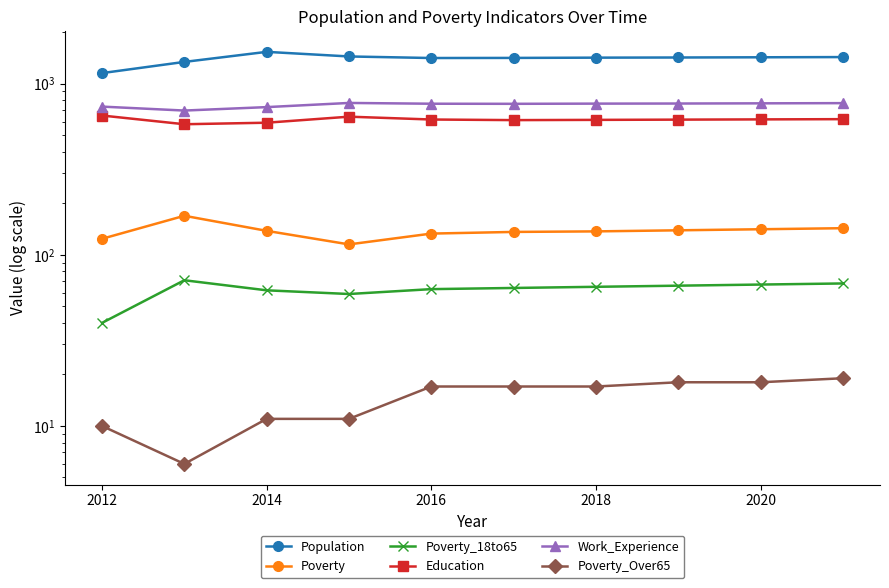

Which series has the widest spread of values?

Population